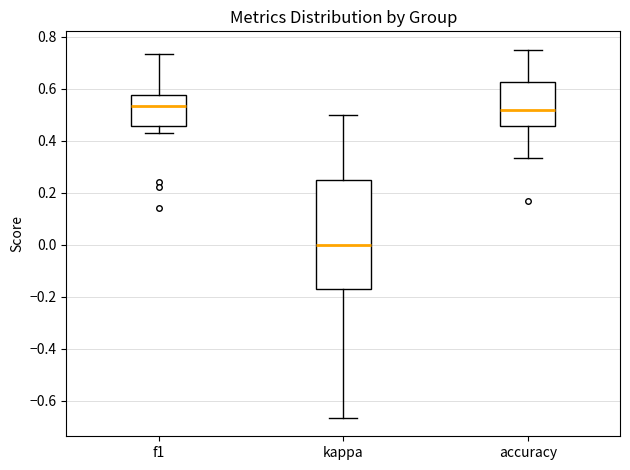

Reading left to right, transcribe this box plot: for each box, give where its median line is, the range the box spans, and where its two whiskers end, as read against the y-axis. The values are not printed on the chart, so give them approximately, as read against the axis.

f1: median 0.54, box 0.46 to 0.58, whiskers 0.44 to 0.74
kappa: median 0.00, box -0.18 to 0.26, whiskers -0.66 to 0.50
accuracy: median 0.52, box 0.46 to 0.62, whiskers 0.34 to 0.76